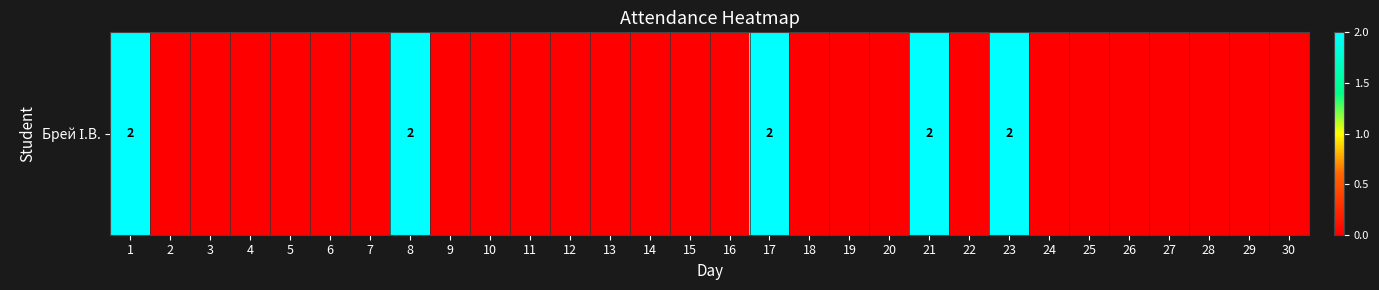

Which label corresponds to the largest value in the chart?

1